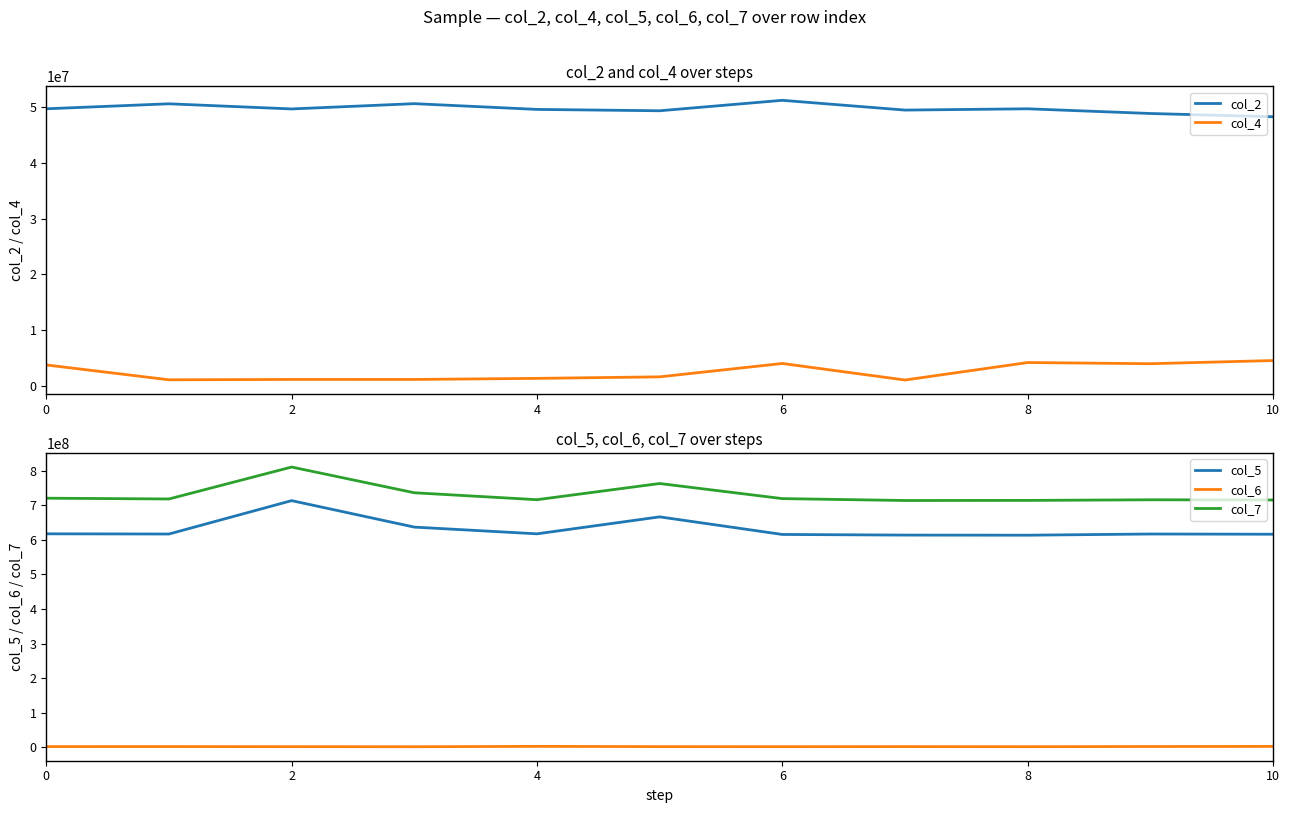

At 8, list the series in order from smallest to largest.

col_4, col_6, col_2, col_5, col_7